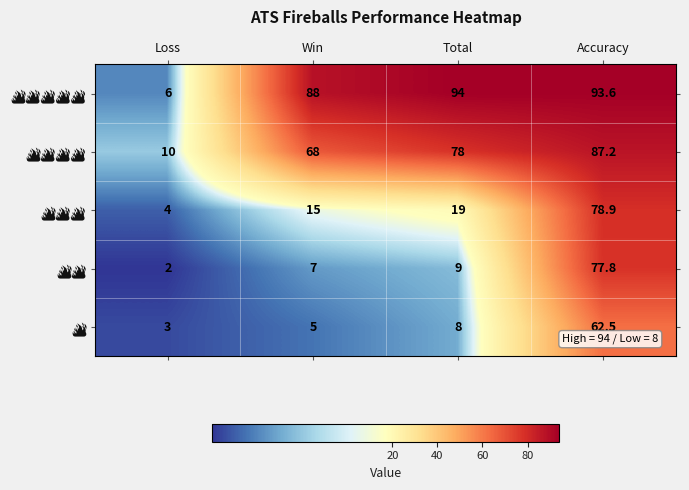

What is the difference between the highest and lowest values at Total?

86.0